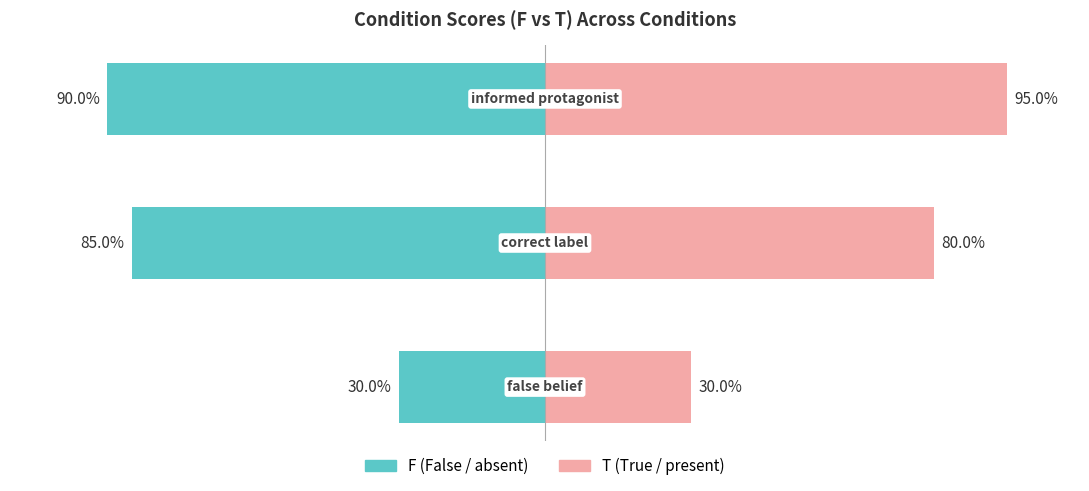

What is the sum of the T (True) values at 2 and 0?

125